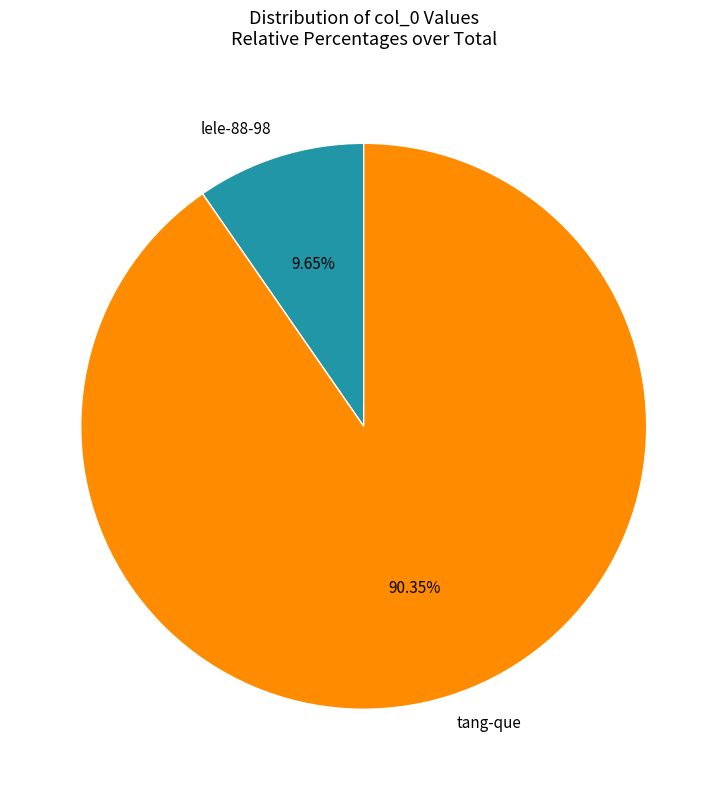

To the nearest percent, what portion does tang-que represent?

90%